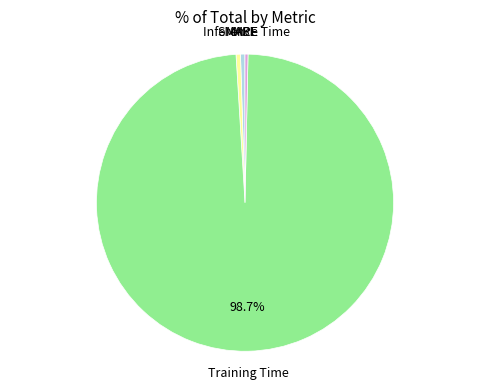

Is there a majority slice in this chart?

Yes